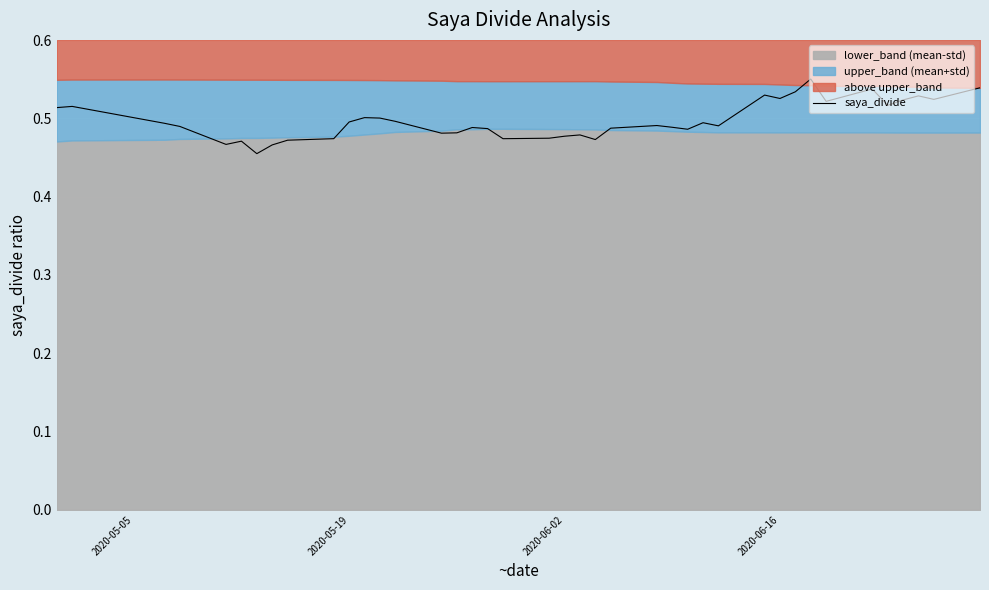

Does the chart display data point markers on the line(s)?

No